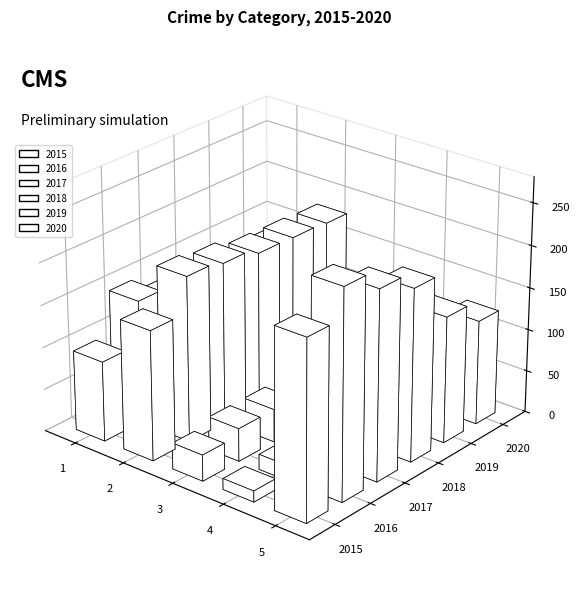

Rank the series by their maximum value, from lowest to highest.

2020, 2019, 2018, 2015, 2017, 2016